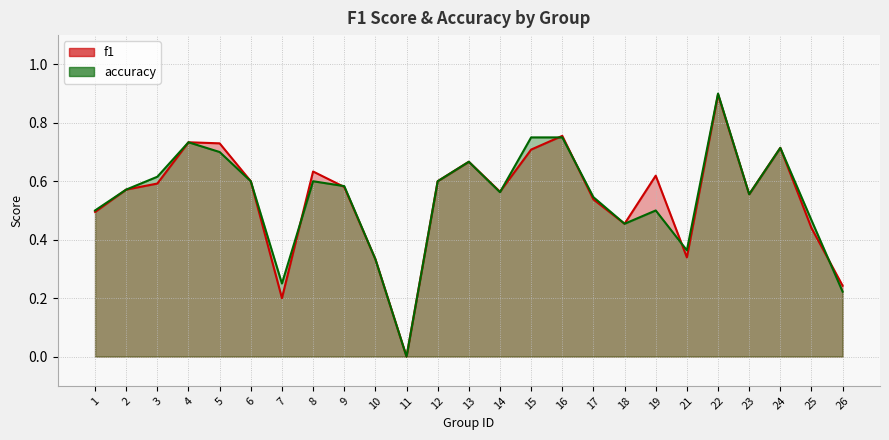

Reading left to right, list all the values displayed in this chart.

f1: 1=0.5	2=0.6	3=0.6	4=0.7	5=0.7	6=0.6	7=0.2	8=0.6	9=0.6	10=0.3	11=0.0	12=0.6	13=0.7	14=0.6	15=0.7	16=0.8	17=0.5	18=0.5	19=0.6	21=0.3	22=0.9	23=0.6	24=0.7	25=0.4	26=0.2
accuracy: 1=0.5	2=0.6	3=0.6	4=0.7	5=0.7	6=0.6	7=0.2	8=0.6	9=0.6	10=0.3	11=0.0	12=0.6	13=0.7	14=0.6	15=0.8	16=0.8	17=0.5	18=0.5	19=0.5	21=0.4	22=0.9	23=0.6	24=0.7	25=0.5	26=0.2